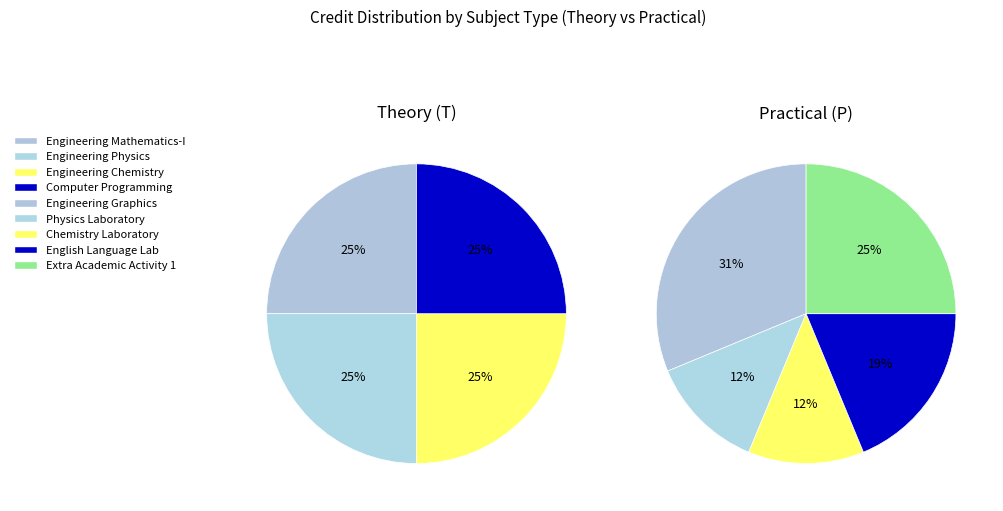

What is the smallest slice in the pie chart?

Physics Laboratory